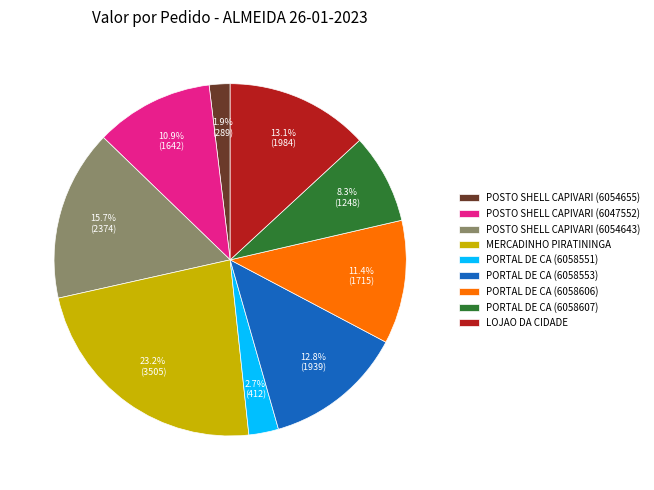

True or false: POSTO SHELL CAPIVARI (6047552) accounts for 11% of the total.

True